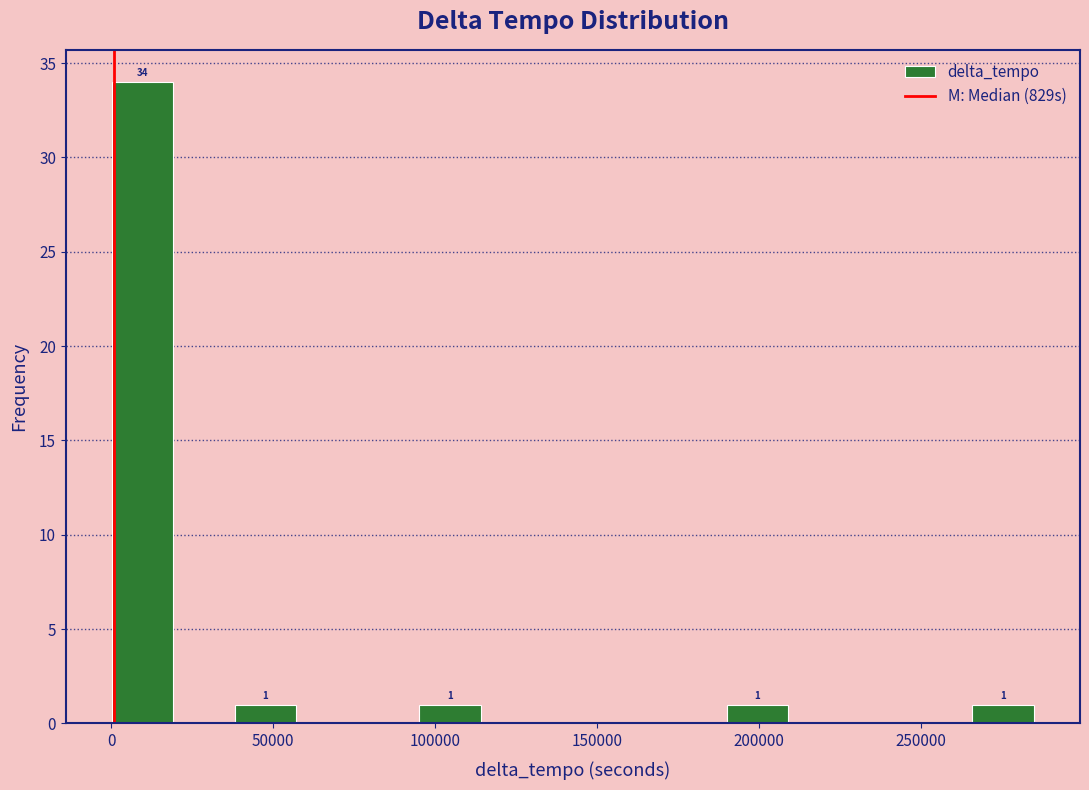

Read against the x-axis, roughly where is the centre of the tallest bar?

10000